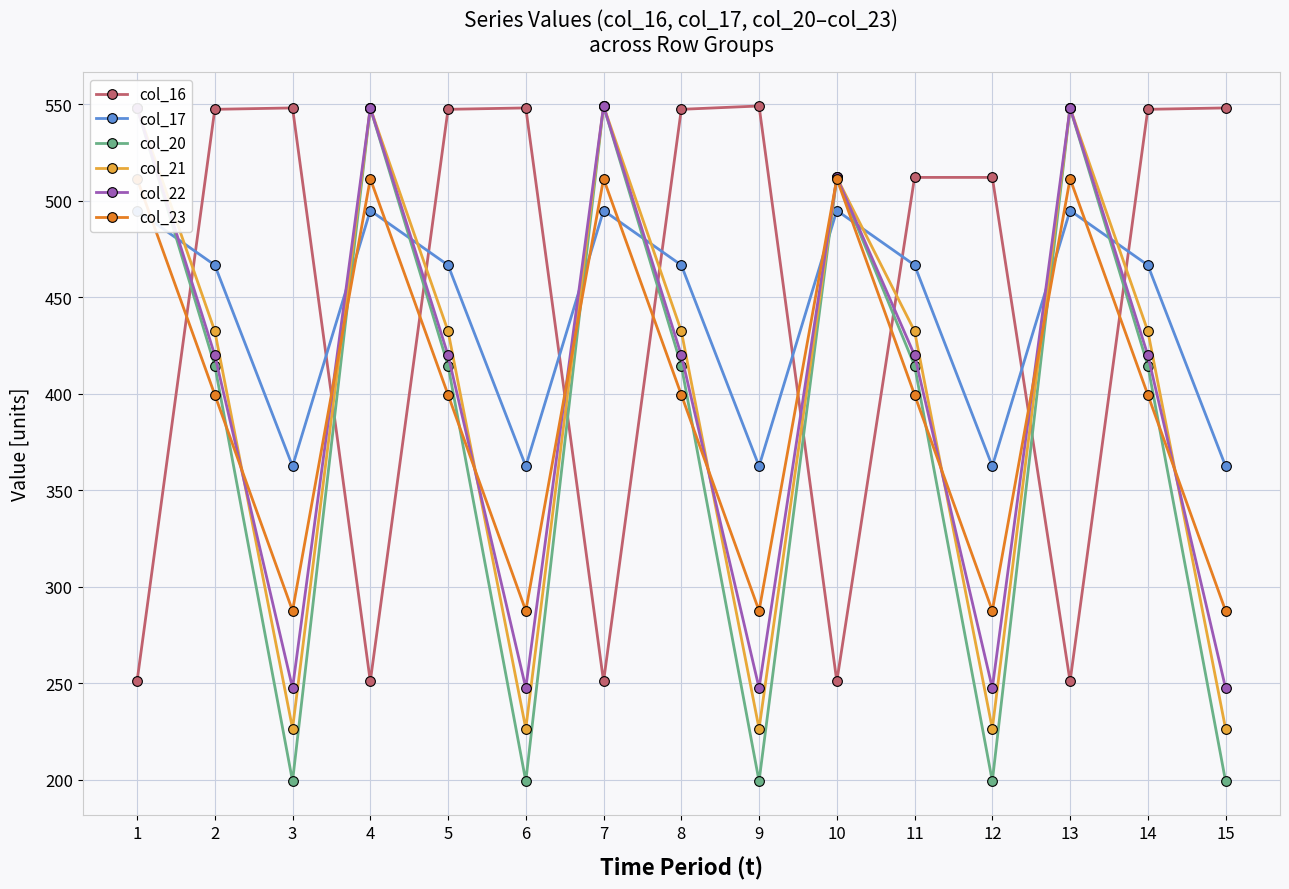

Which series has the largest total across all categories?

col_16